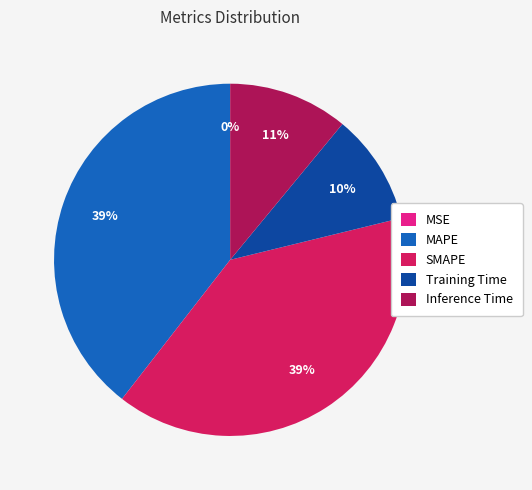

Is the sum of SMAPE and MAPE greater than half?

Yes